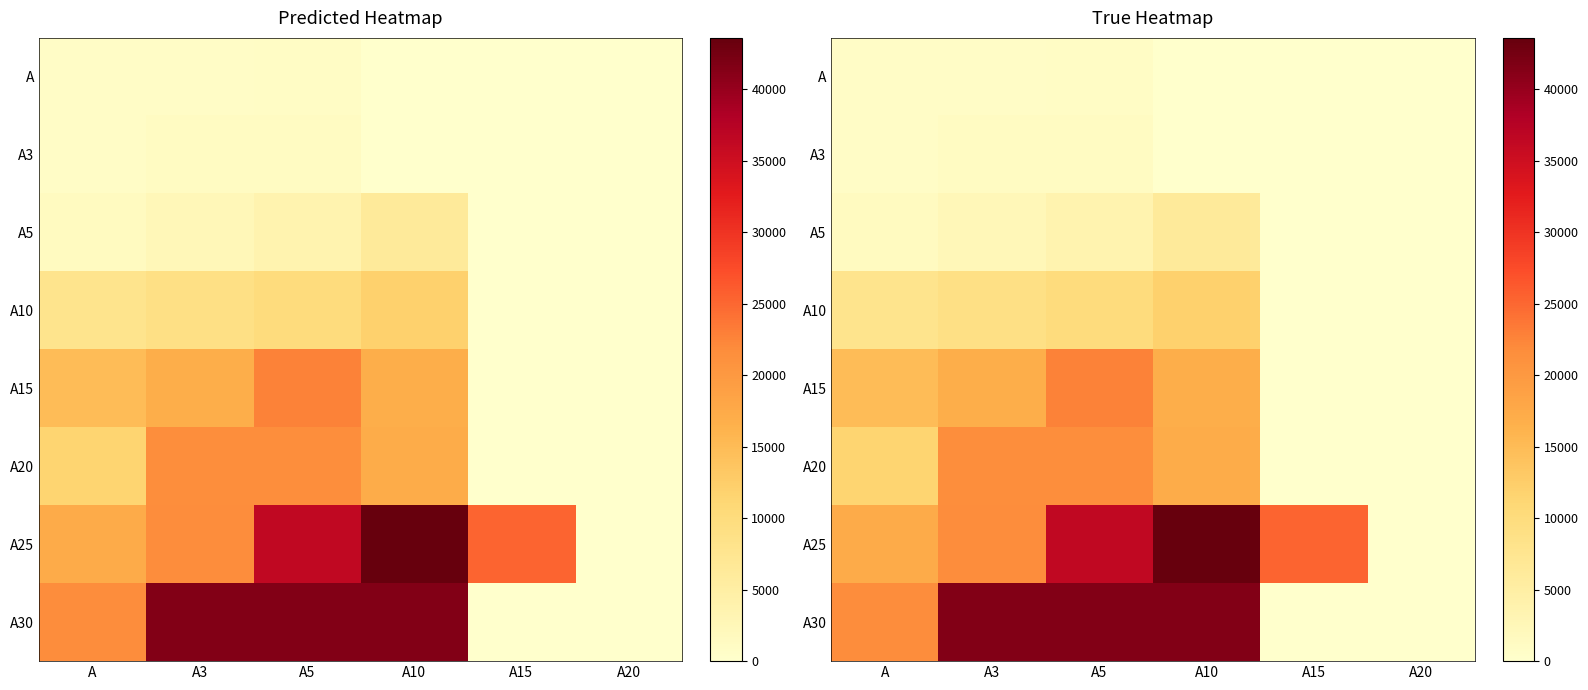

Which series changed the most between A5 and A15?

A30